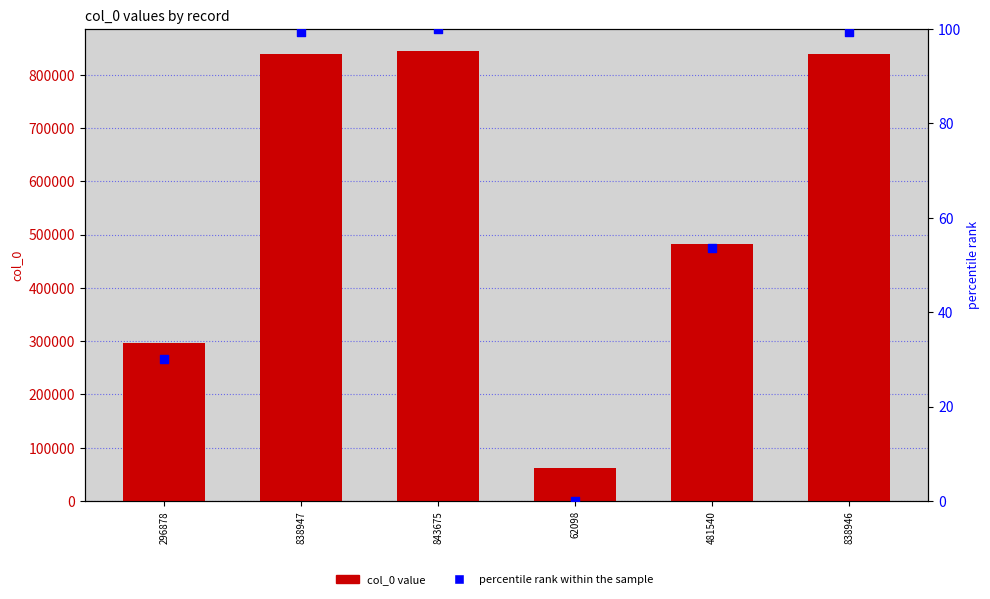

At which category is the sum across all series the highest?

843675